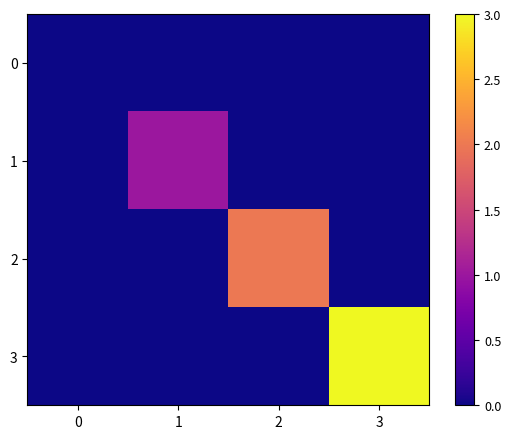

Which label corresponds to the largest value in the chart?

3